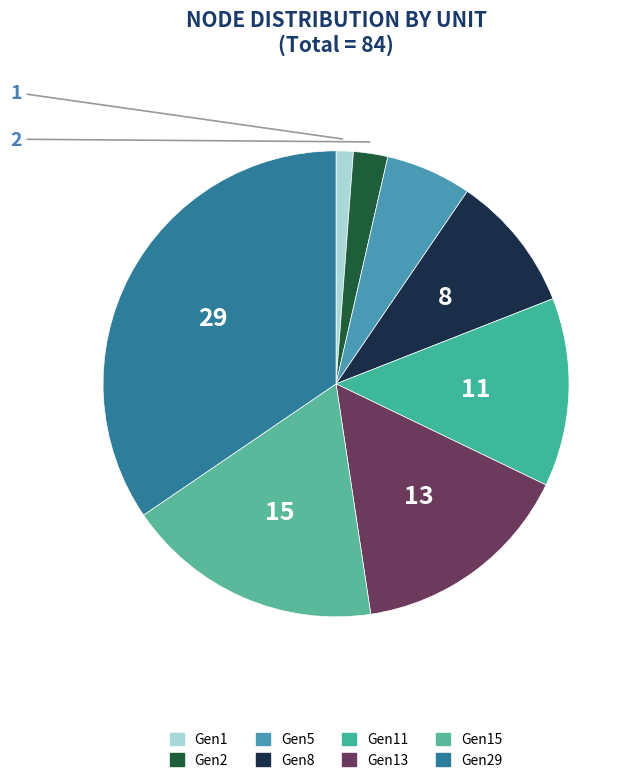

How many slices are in this pie chart?

8